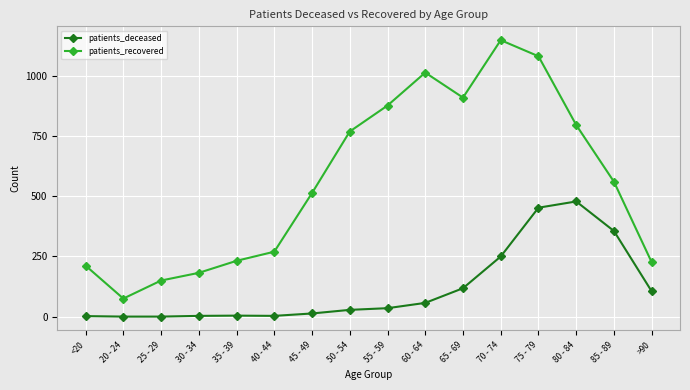

How many data points does each series have?

16